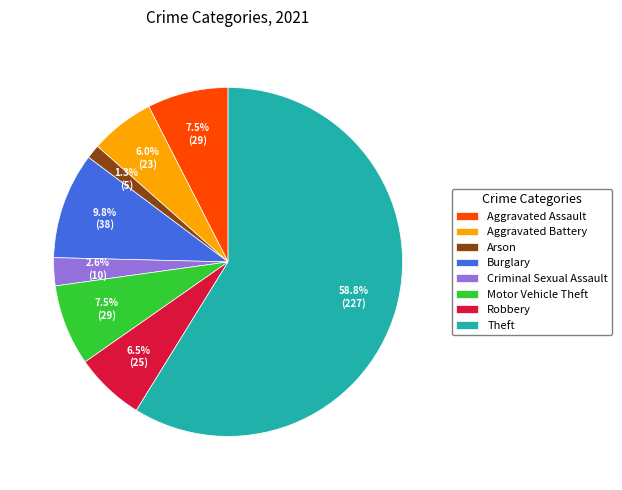

How many segments does this pie chart have?

8